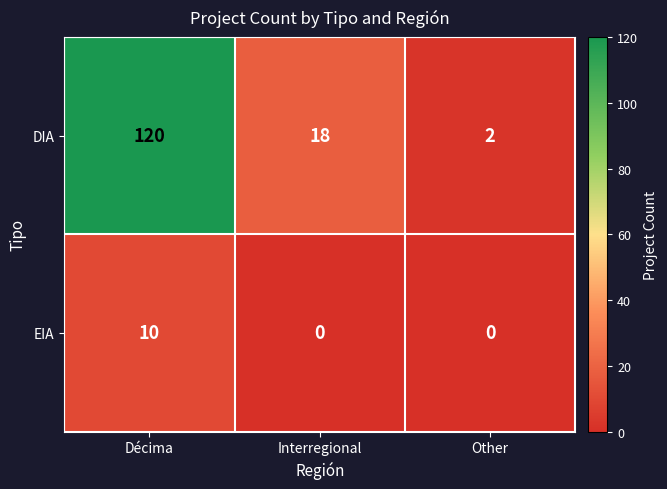

Between Décima and Other, which series saw the biggest shift?

DIA